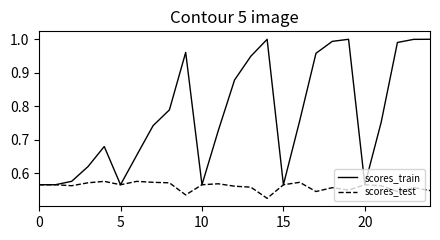

List the series in order of their overall mean, highest first.

scores_train, scores_test